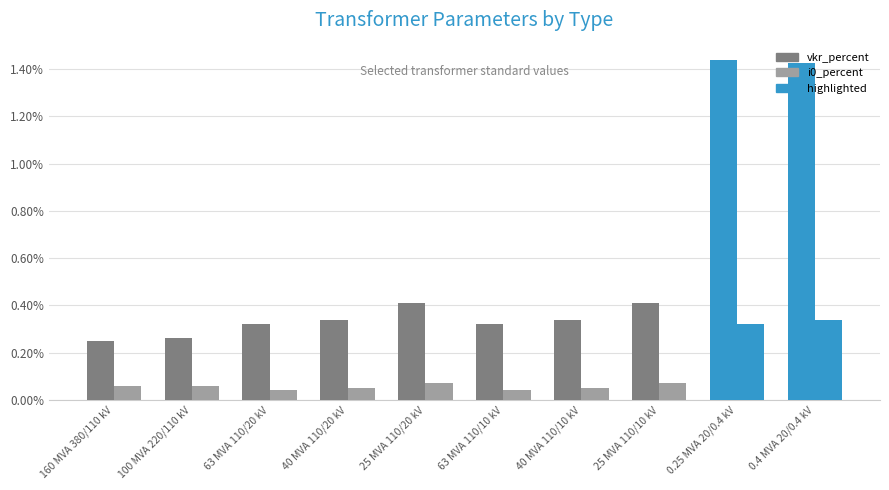

How many bars are there in each group?

2